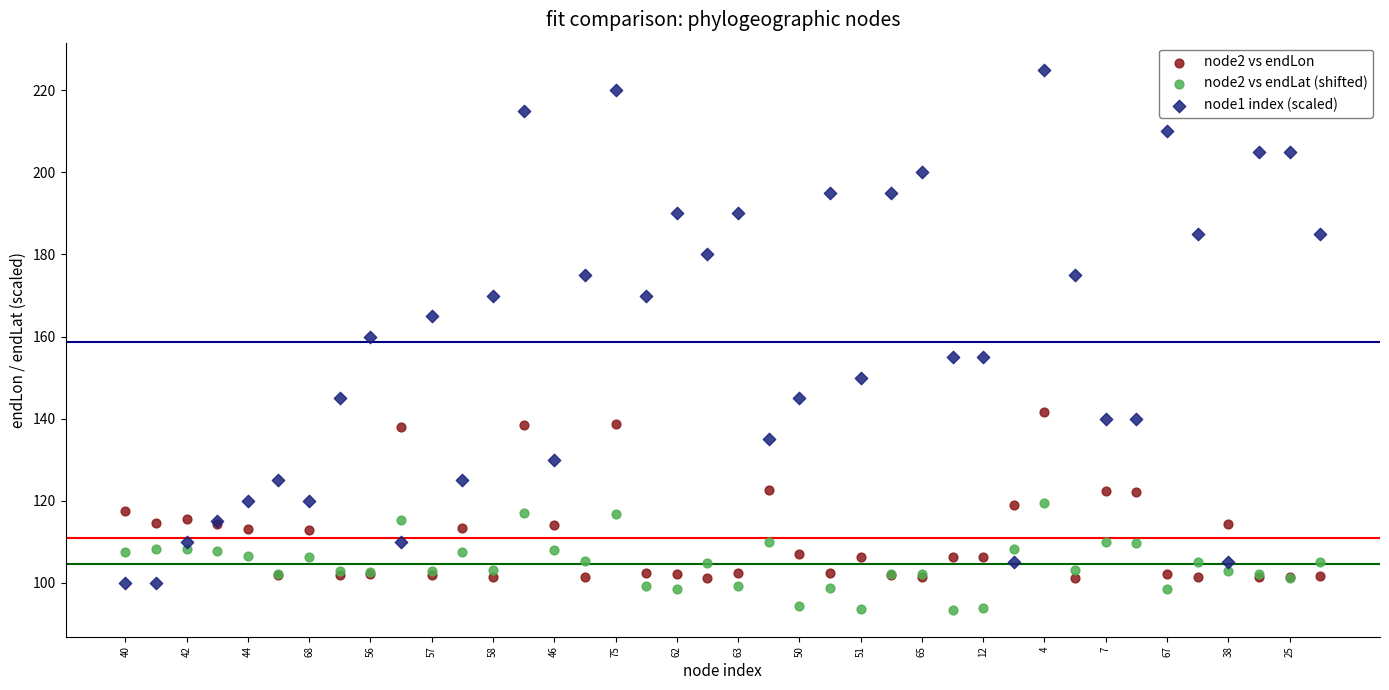

Which series reaches the maximum Y coordinate?

node1 index (scaled)